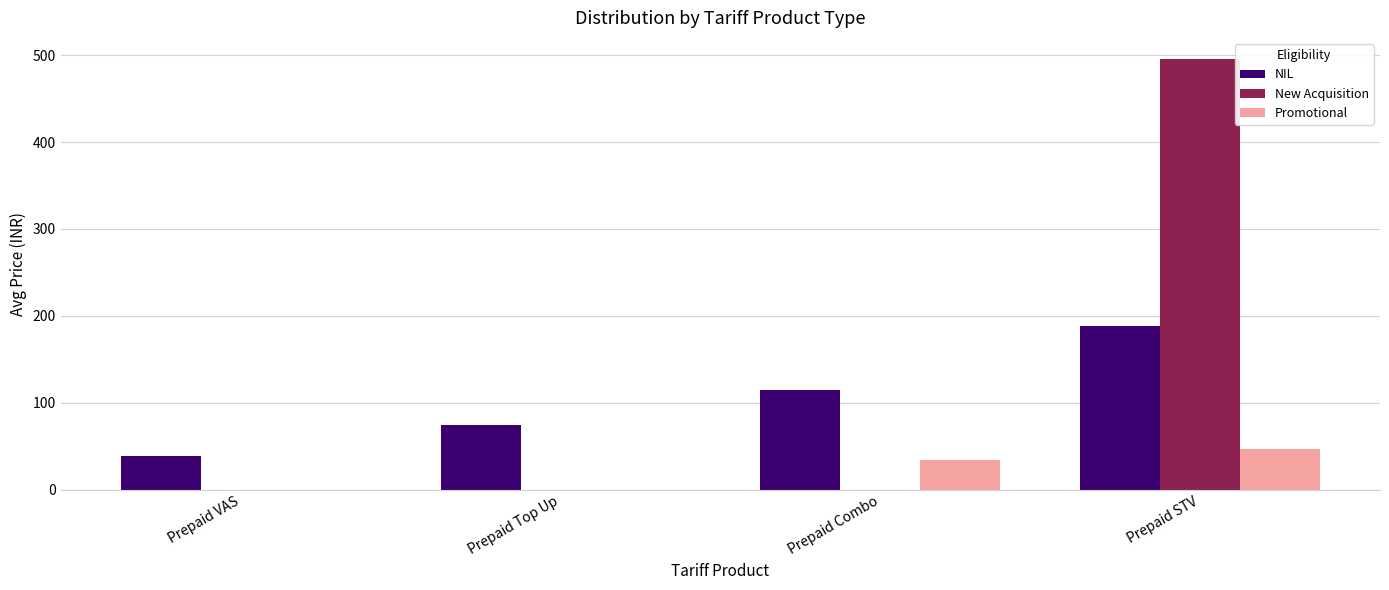

Read the Promotional value at Prepaid STV.

47.0